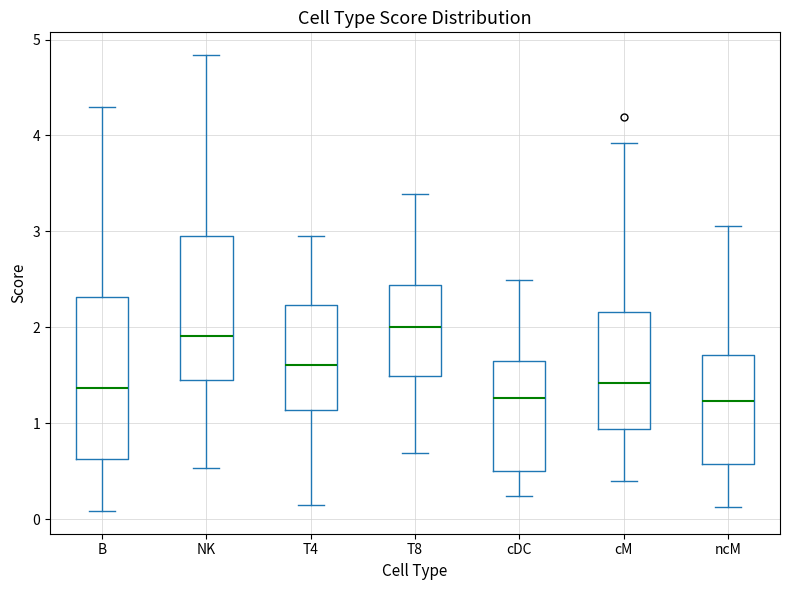

Reading left to right, read every box against the y-axis: the position of its median line, the range the box covers, and the ends of its whiskers. The values are not printed on the chart, so give them approximately, as read against the axis.

B: median 1.4, box 0.6 to 2.3, whiskers 0.1 to 4.3
NK: median 1.9, box 1.5 to 3.0, whiskers 0.5 to 4.8
T4: median 1.6, box 1.1 to 2.2, whiskers 0.1 to 3.0
T8: median 2.0, box 1.5 to 2.4, whiskers 0.7 to 3.4
cDC: median 1.3, box 0.5 to 1.7, whiskers 0.2 to 2.5
cM: median 1.4, box 0.9 to 2.2, whiskers 0.4 to 3.9
ncM: median 1.2, box 0.6 to 1.7, whiskers 0.1 to 3.1